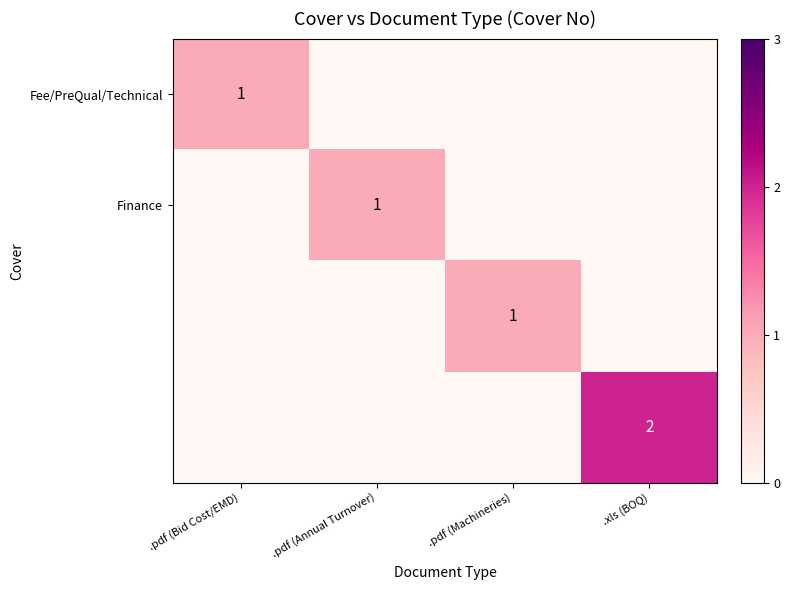

Is it true that Fee/PreQual/Technical equals 0 at .pdf (Bid Cost/EMD)?

False